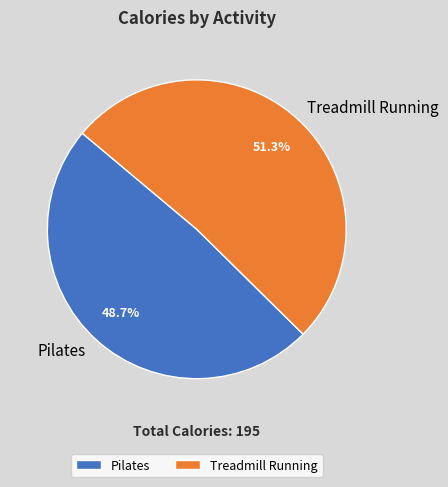

Which slice is the largest?

Treadmill Running